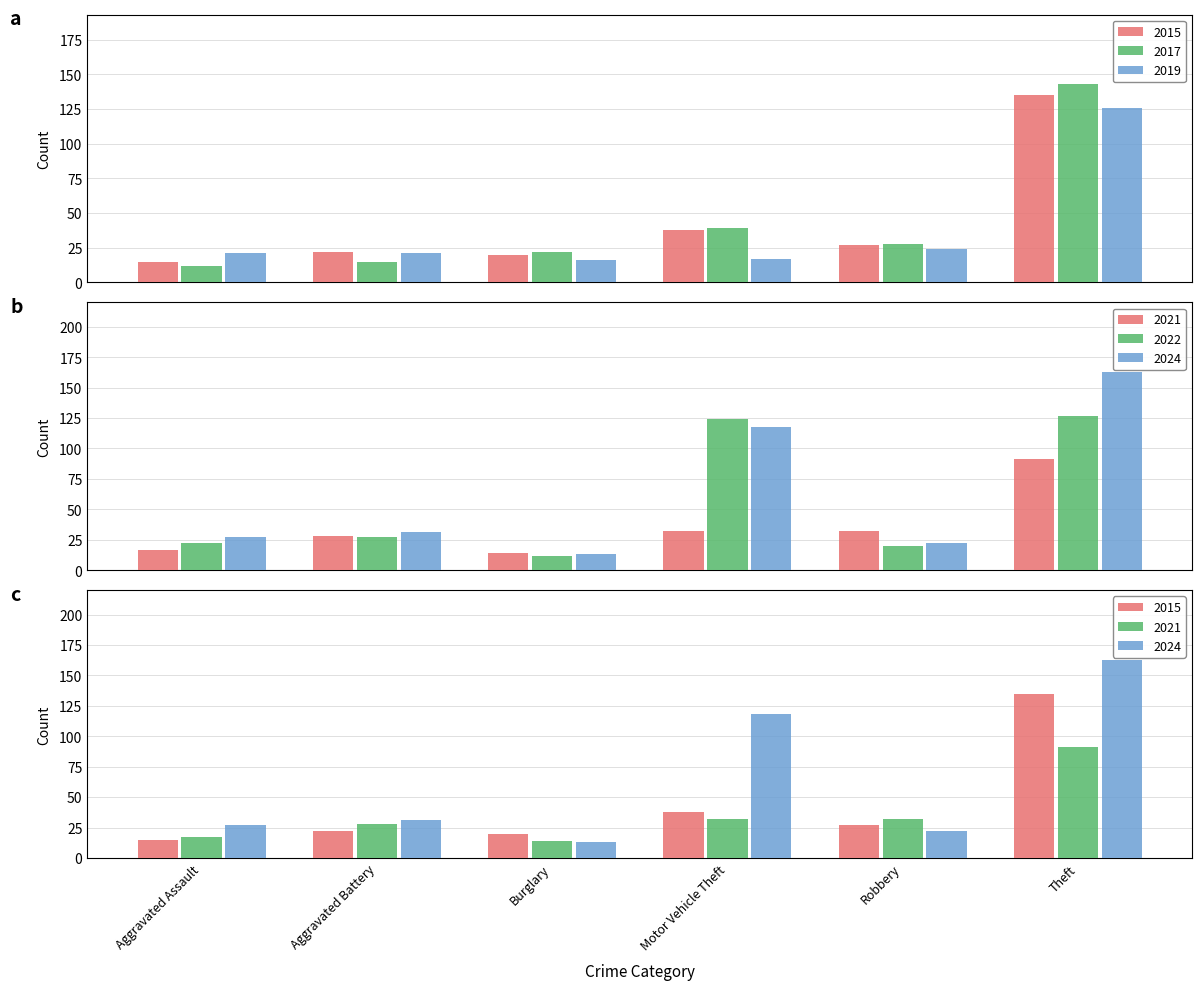

What is the maximum value for 2024?

163